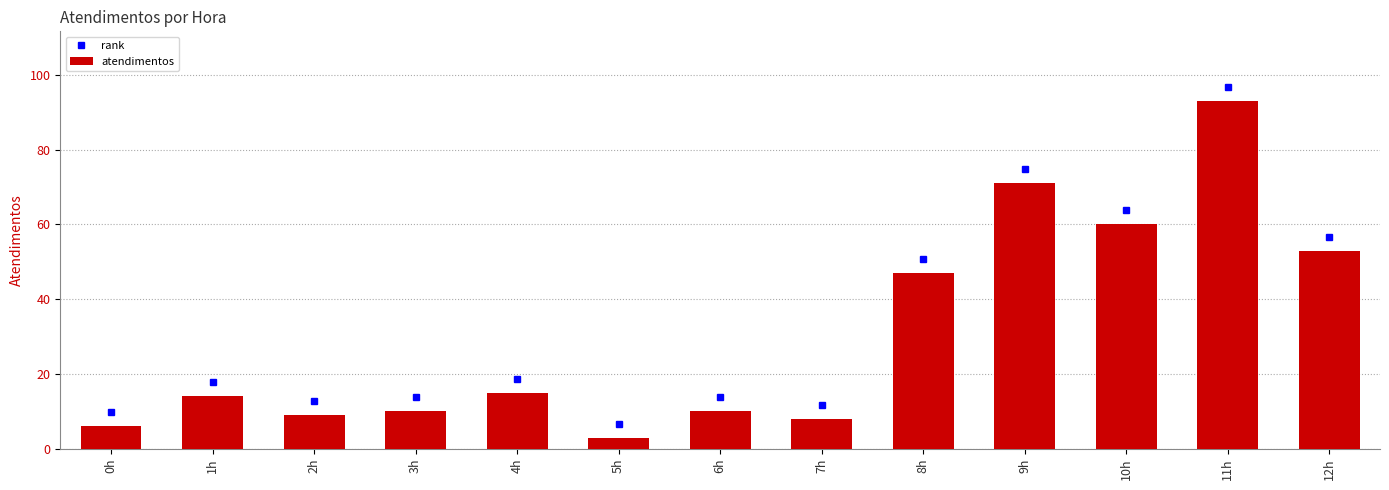

Reading right to left, what are all the values shown in this chart?

12h=53	11h=93	10h=60	9h=71	8h=47	7h=8	6h=10	5h=3	4h=15	3h=10	2h=9	1h=14	0h=6